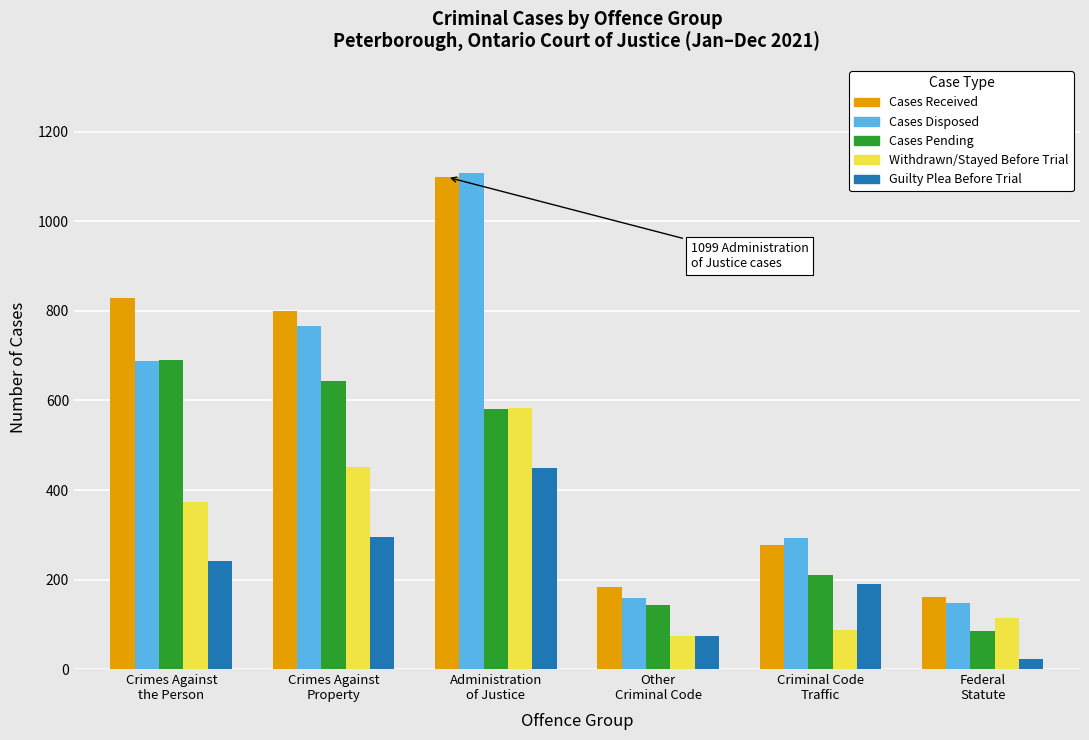

What is the value of the Cases Pending bar at the 6th from the left?

84